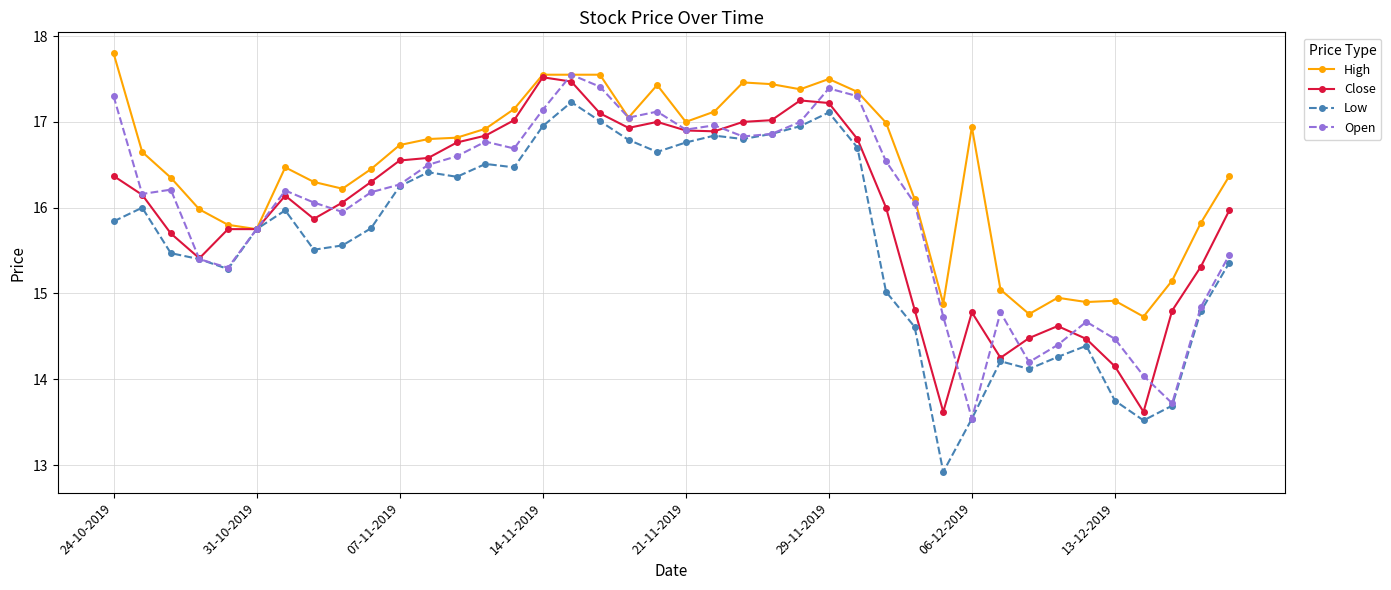

True or false: High has more than 1 interior local peaks.

True